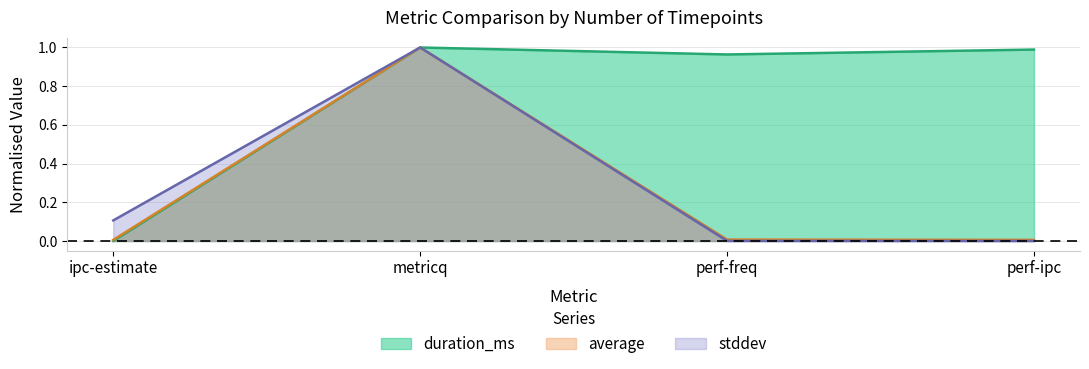

What are all the series names shown in the legend?

duration_ms, average, stddev